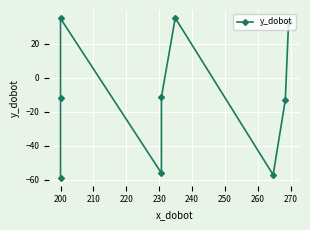

Where is the data nearest to the value -11?

230